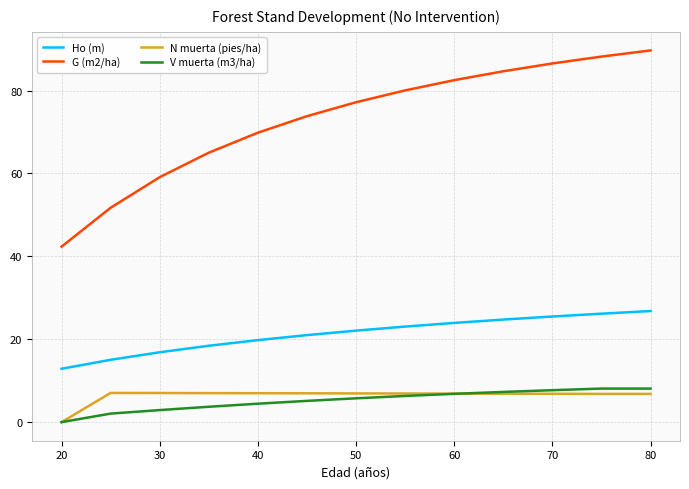

How many lines are shown in the chart?

4